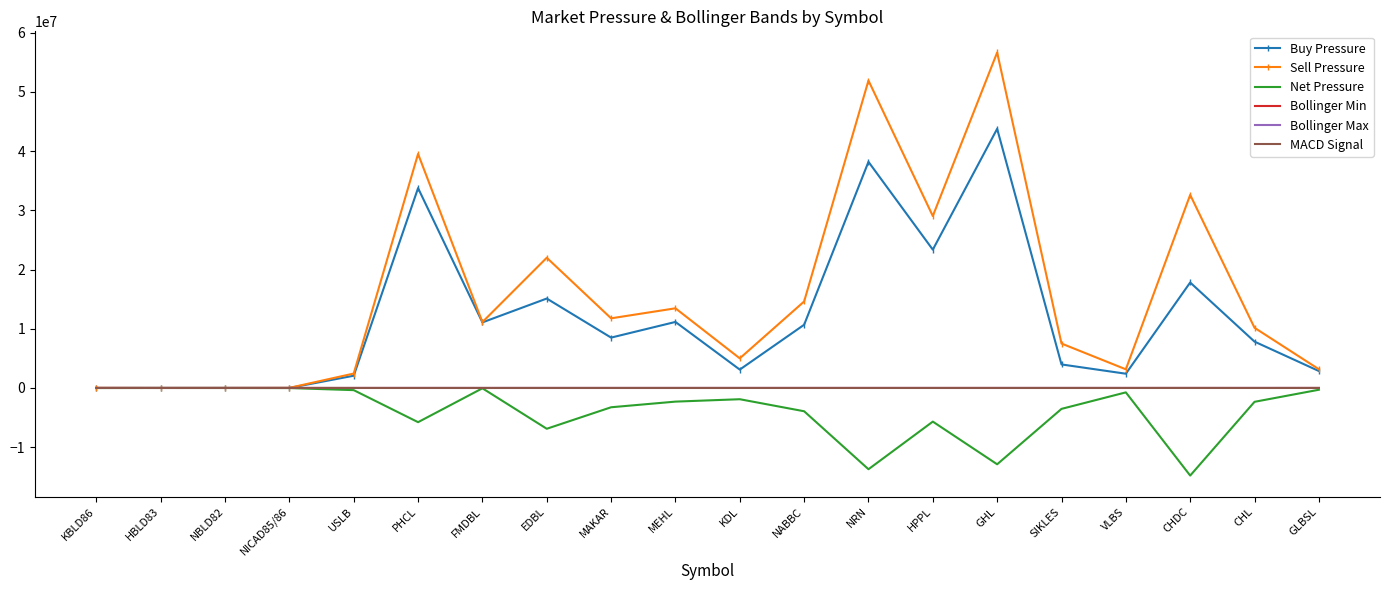

Is the value of Buy Pressure at HPPL greater than the value of Bollinger Max at FMDBL?

Yes